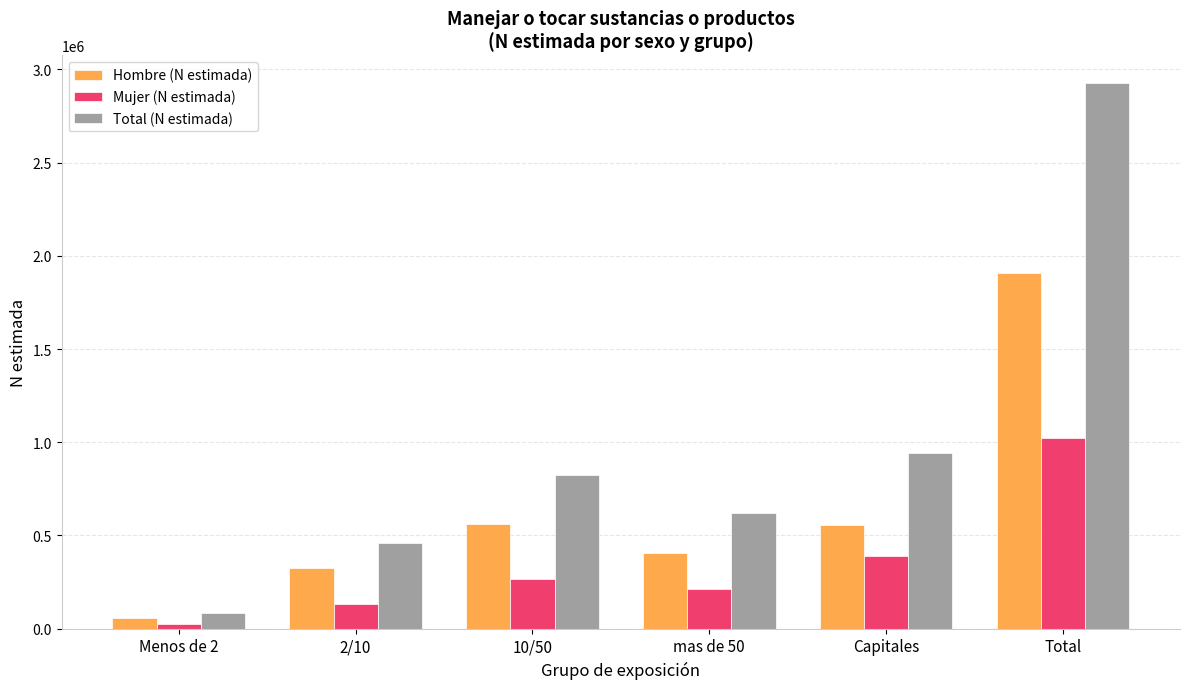

Which category has the lowest value across all series?

Menos de 2